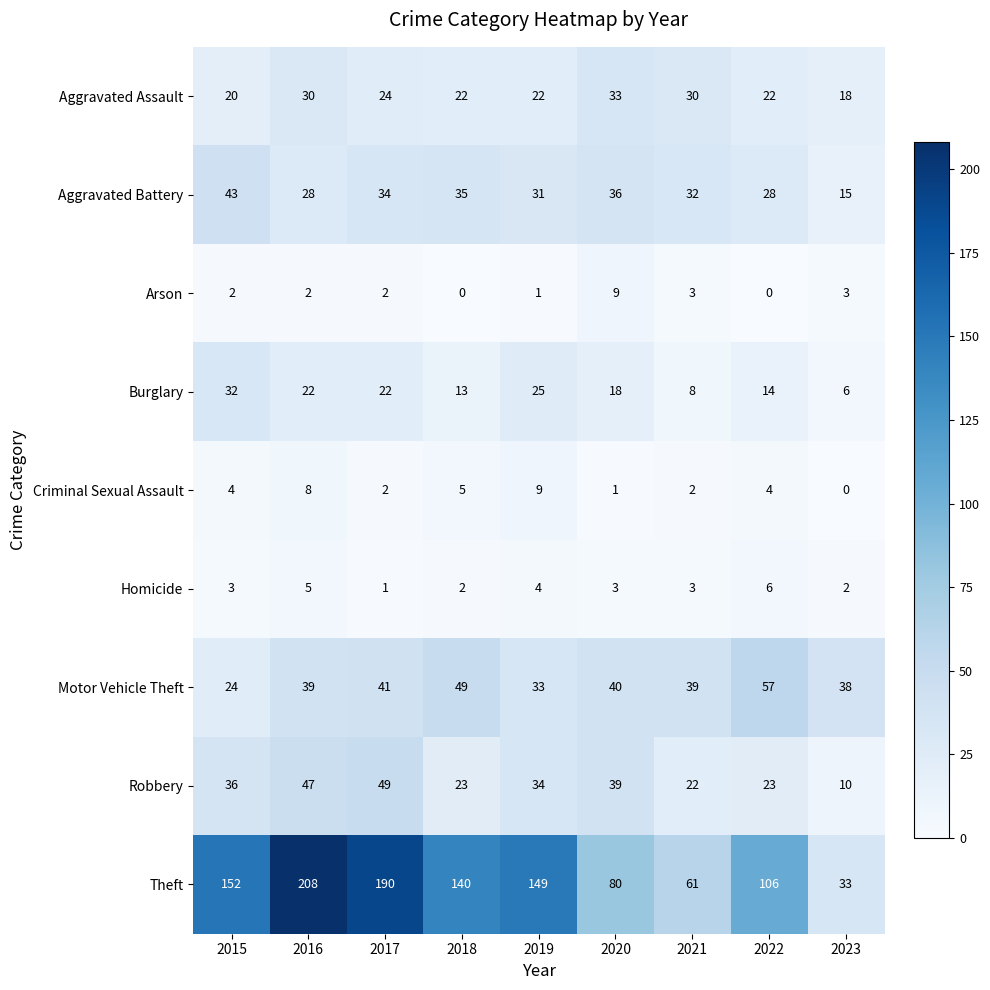

At which category is the sum across all series the highest?

2016